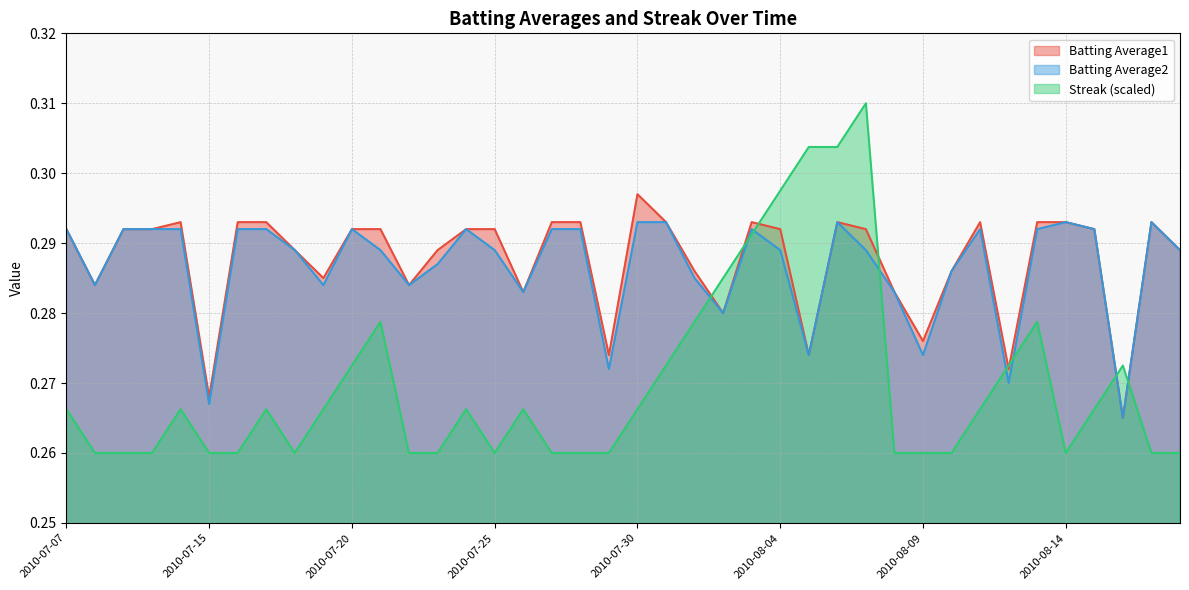

What is the total value across all series at 2010-07-31?

0.9